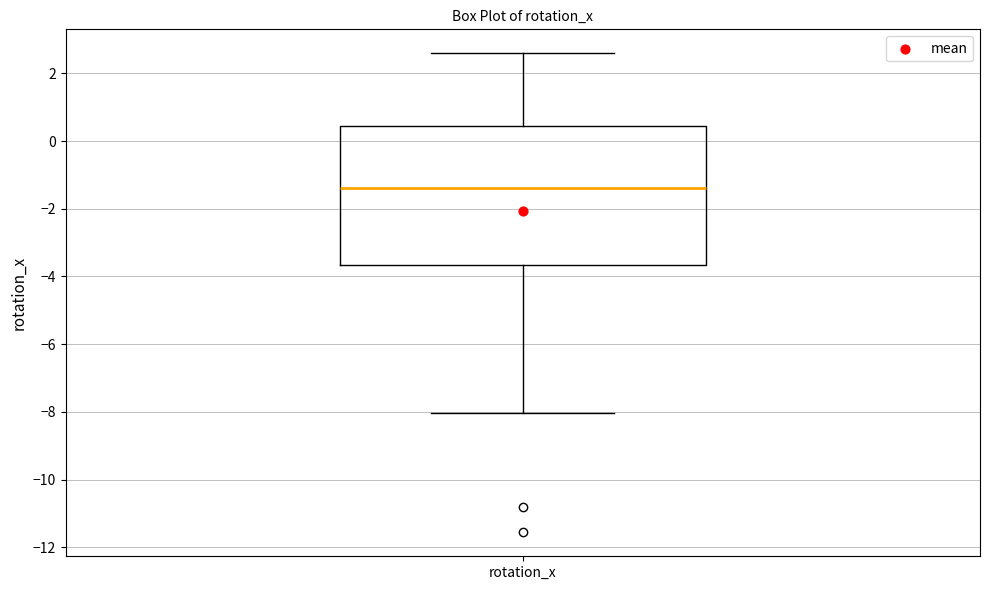

Transcribe this box plot: give where the median line is, the range the box spans, and where the two whiskers end, as read against the y-axis. The values are not printed on the chart, so give them approximately, as read against the axis.

median -1.4, box -3.6 to 0.4, whiskers -8.0 to 2.6